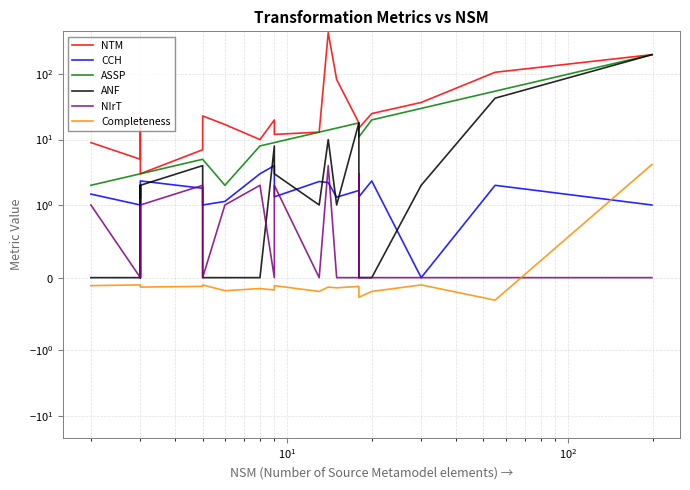

Which series has the largest range (max minus min)?

NTM